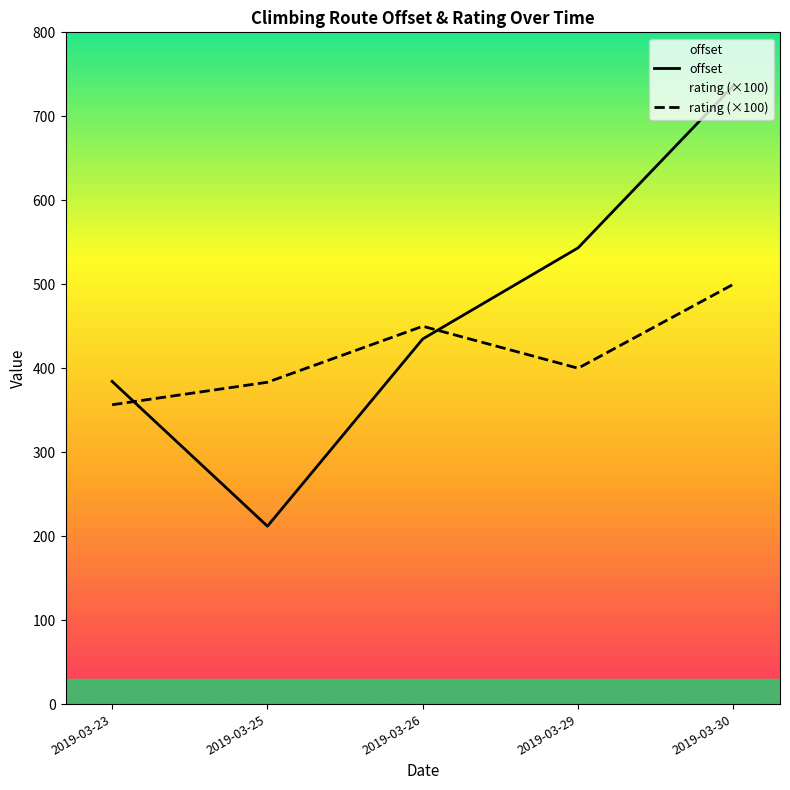

How many series are shown in this chart?

2